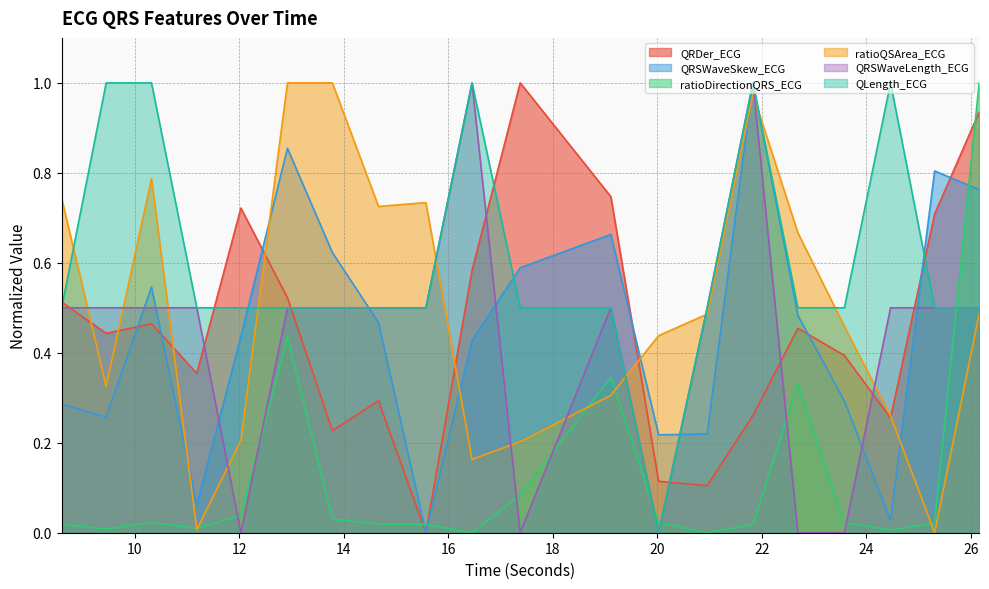

Rank the series at 8.6015625 from lowest to highest value.

ratioDirectionQRS_ECG, QRSWaveSkew_ECG, QRSWaveLength_ECG, QLength_ECG, QRDer_ECG, ratioQSArea_ECG